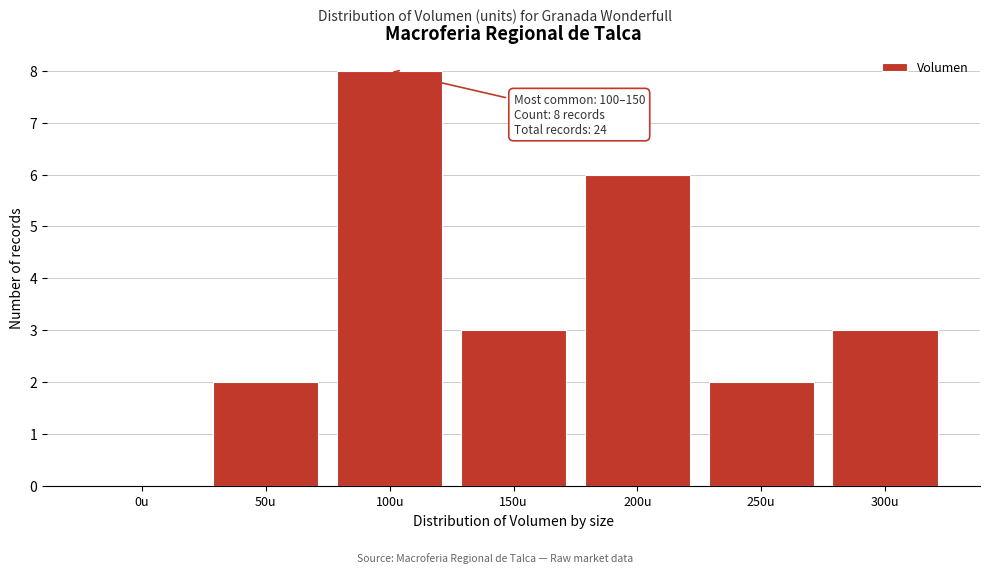

Reading left to right, extract all data points from this chart.

0u=0	50u=2	100u=8	150u=3	200u=6	250u=2	300u=3